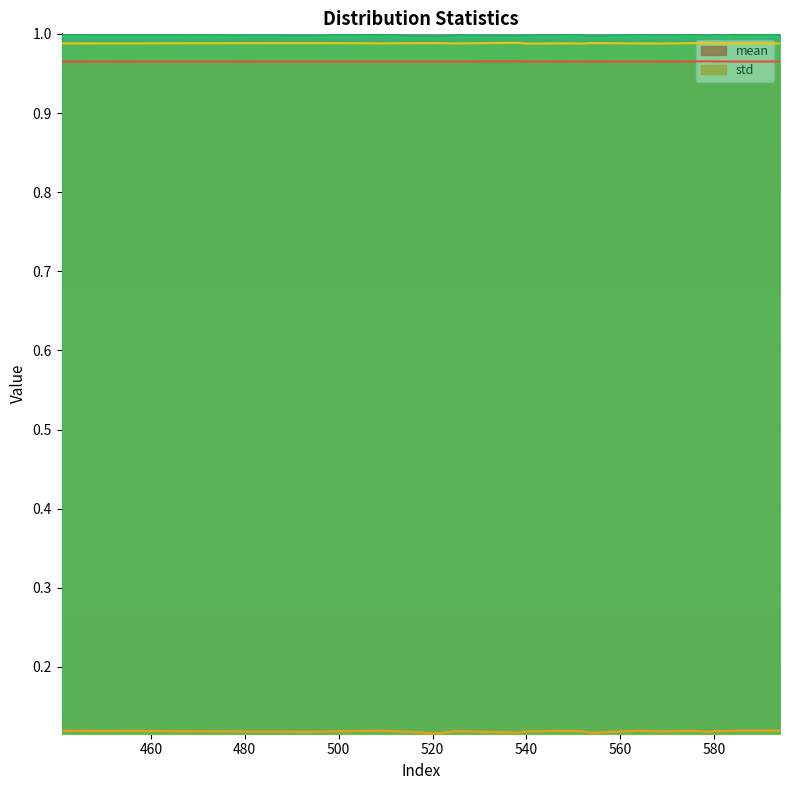

Reading right to left, list all the values displayed in this chart.

mean: 594=1.0	584=1.0	582=1.0	580=1.0	579=1.0	576=1.0	575=1.0	569=1.0	564=1.0	554=1.0	552=1.0	550=1.0	549=1.0	540=1.0	538=1.0	525=1.0	521=1.0	509=1.0	494=1.0	441=1.0
std: 594=0.1	584=0.1	582=0.1	580=0.1	579=0.1	576=0.1	575=0.1	569=0.1	564=0.1	554=0.1	552=0.1	550=0.1	549=0.1	540=0.1	538=0.1	525=0.1	521=0.1	509=0.1	494=0.1	441=0.1
_3: 594=1.0	584=1.0	582=1.0	580=1.0	579=1.0	576=1.0	575=1.0	569=1.0	564=1.0	554=1.0	552=1.0	550=1.0	549=1.0	540=1.0	538=1.0	525=1.0	521=1.0	509=1.0	494=1.0	441=1.0
_4: 594=1.0	584=1.0	582=1.0	580=1.0	579=1.0	576=1.0	575=1.0	569=1.0	564=1.0	554=1.0	552=1.0	550=1.0	549=1.0	540=1.0	538=1.0	525=1.0	521=1.0	509=1.0	494=1.0	441=1.0
_5: 594=1.0	584=1.0	582=1.0	580=1.0	579=1.0	576=1.0	575=1.0	569=1.0	564=1.0	554=1.0	552=1.0	550=1.0	549=1.0	540=1.0	538=1.0	525=1.0	521=1.0	509=1.0	494=1.0	441=1.0